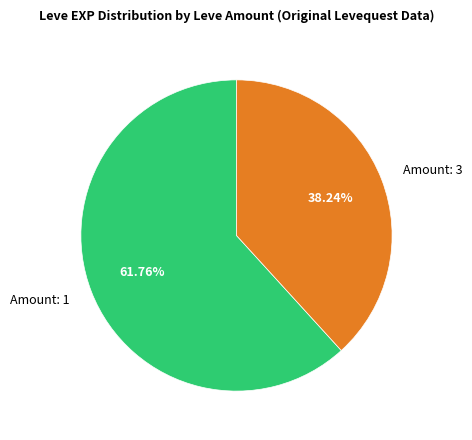

What is the largest slice in the pie chart?

Amount: 1